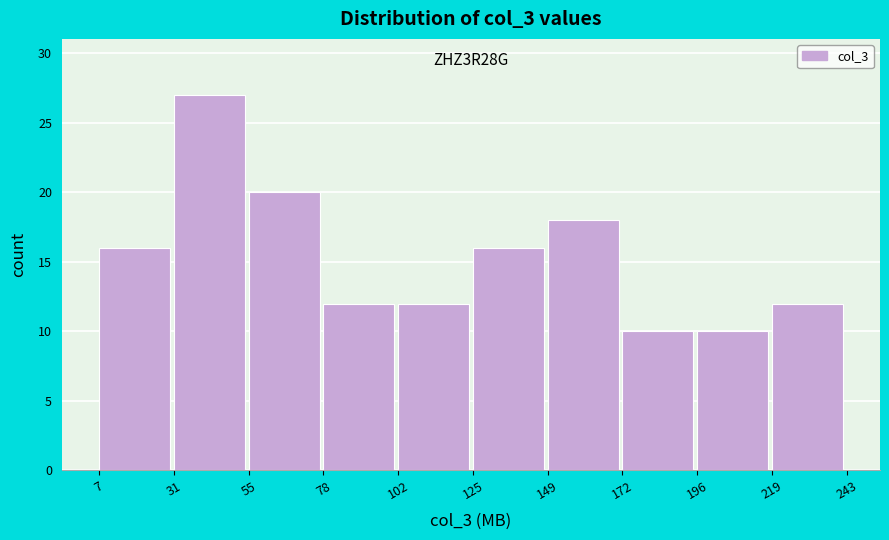

Which range on the x-axis has the tallest bar?

31 to 55